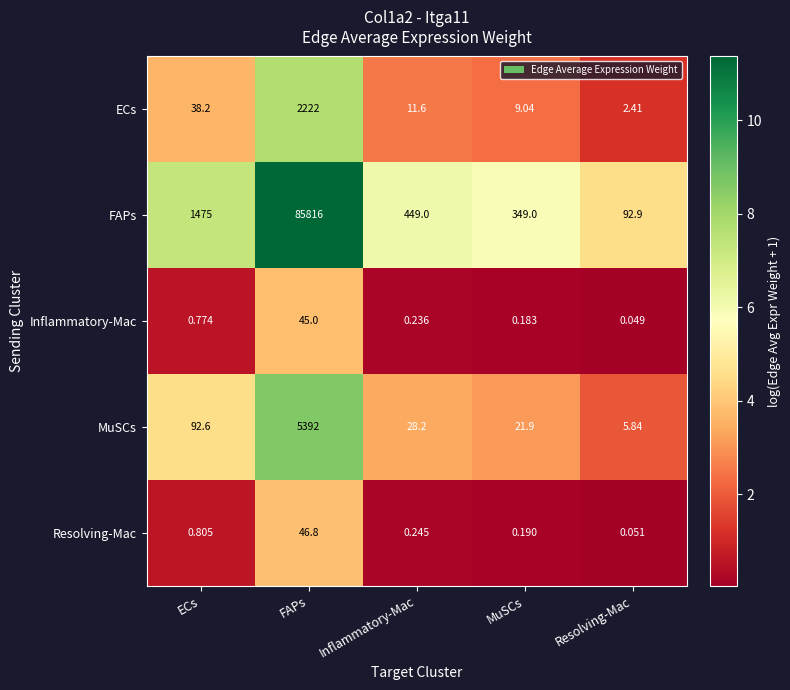

What is the difference between the highest and lowest values at Inflammatory-Mac?

448.8